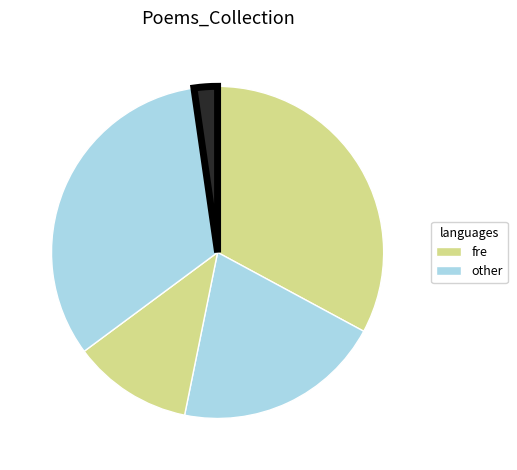

Count the number of slices in the pie.

5